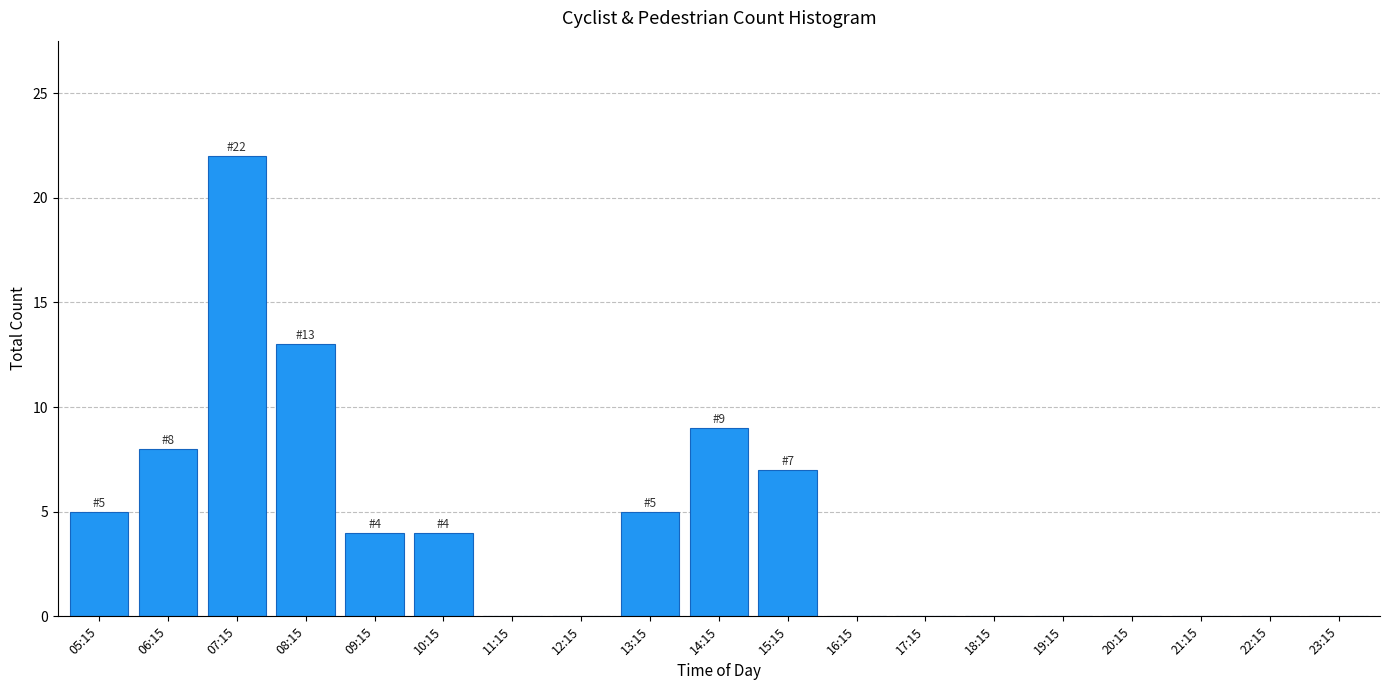

Reading left to right, extract all data points from this chart.

05:15=5	06:15=8	07:15=22	08:15=13	09:15=4	10:15=4	11:15=0	12:15=0	13:15=5	14:15=9	15:15=7	16:15=0	17:15=0	18:15=0	19:15=0	20:15=0	21:15=0	22:15=0	23:15=0